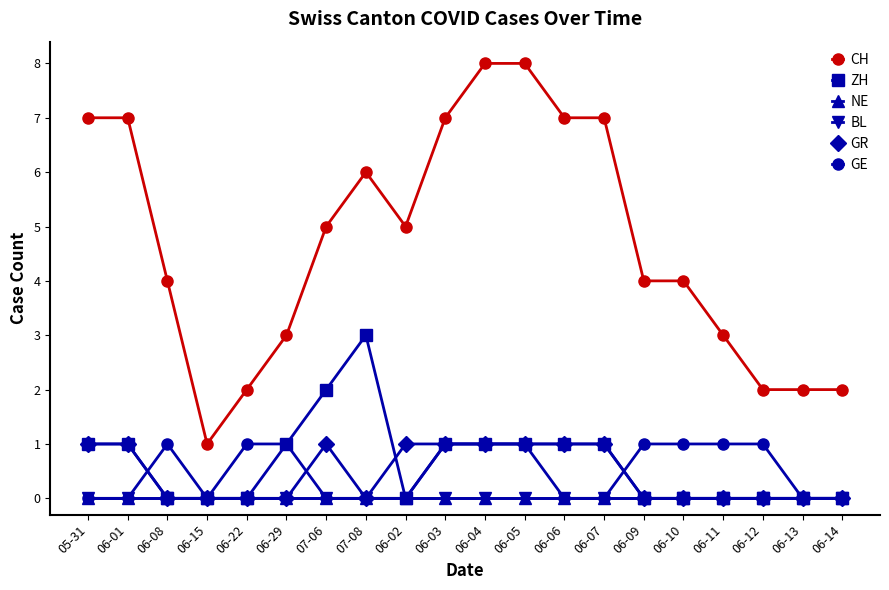

Where does the ZH series first go above 1?

07-06